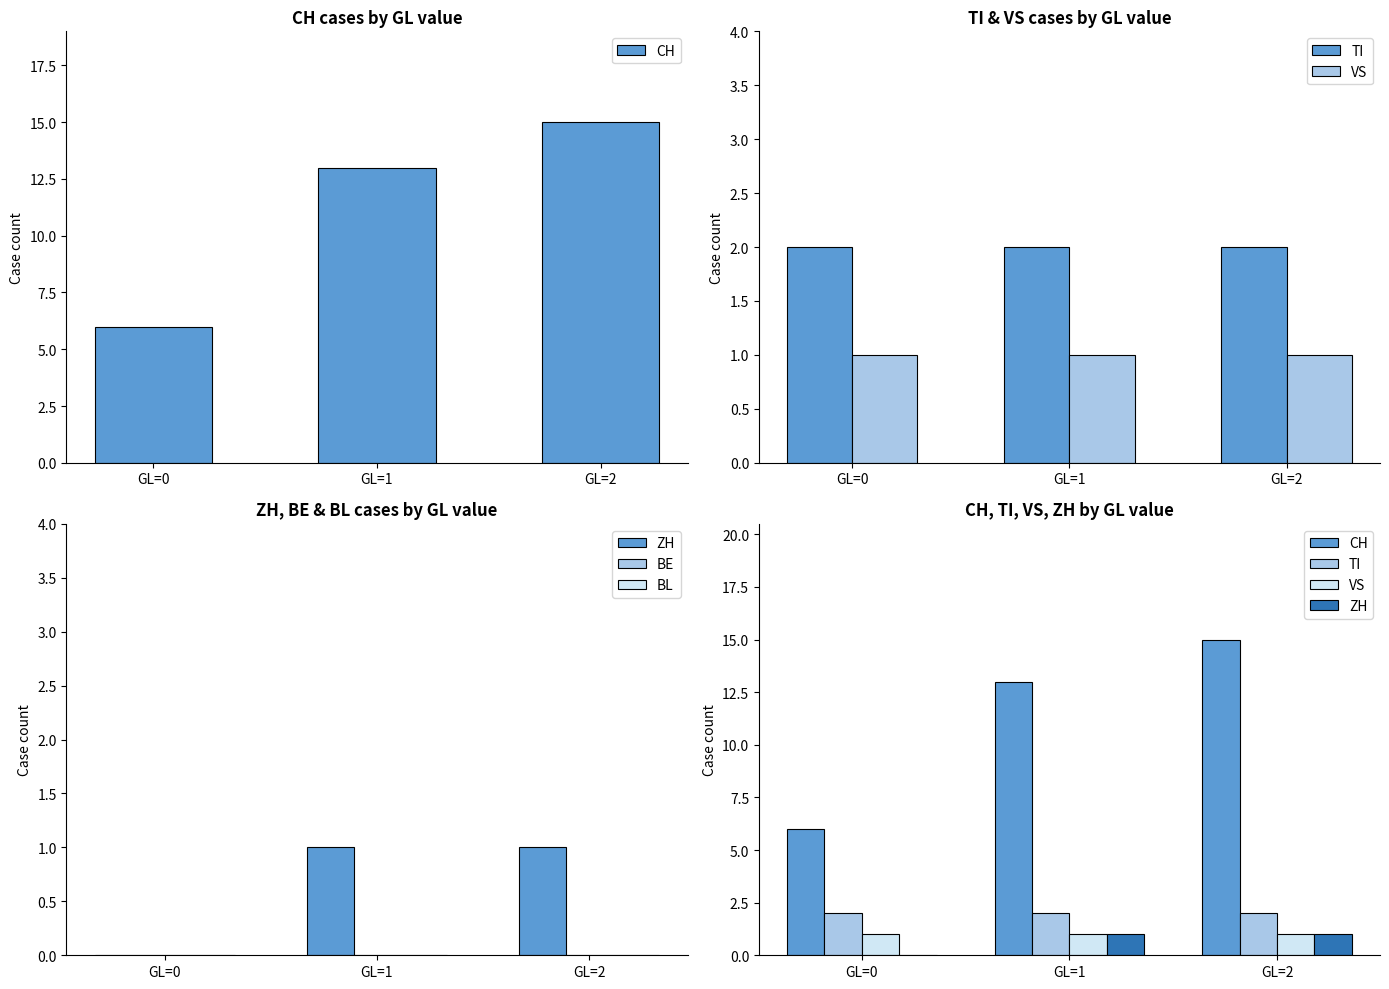

Is the value of CH at GL=1 greater than the value of VS at GL=2?

Yes